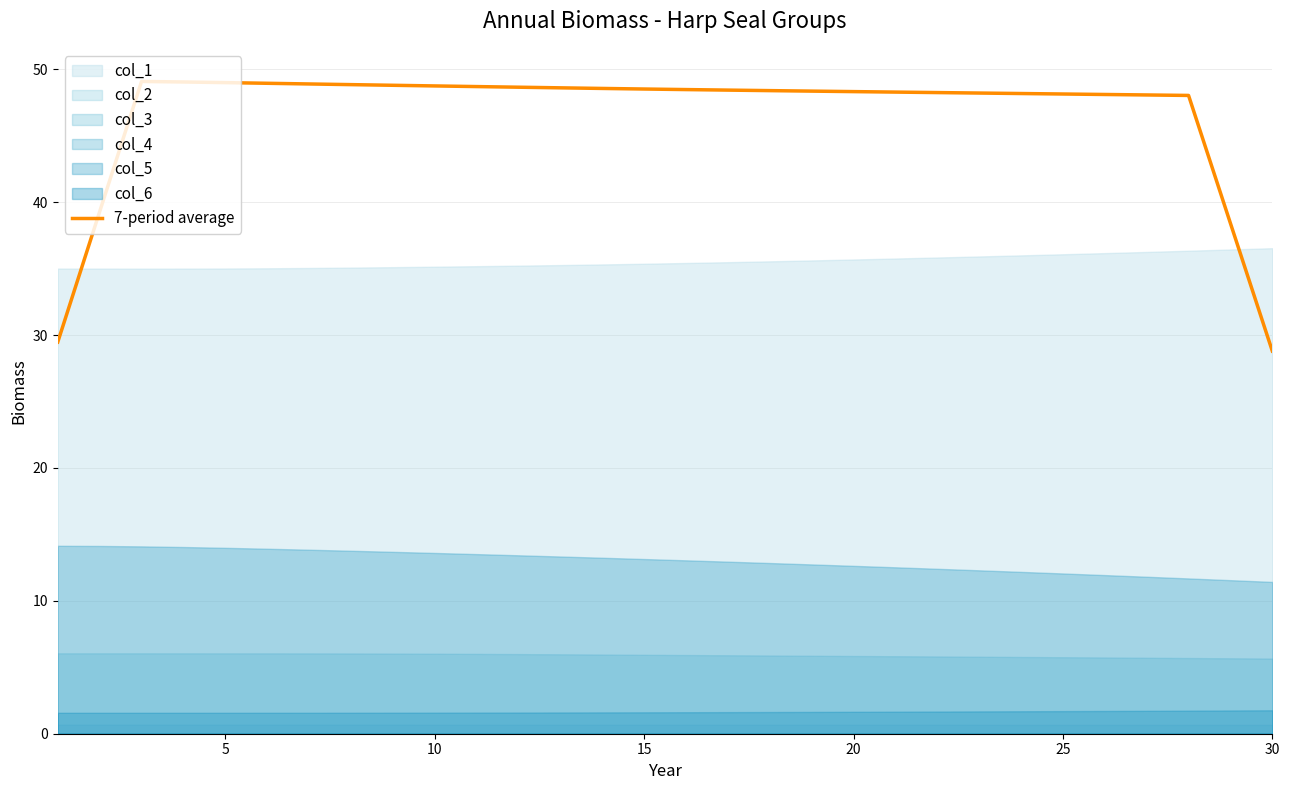

What is the maximum value shown in the chart?

49.1